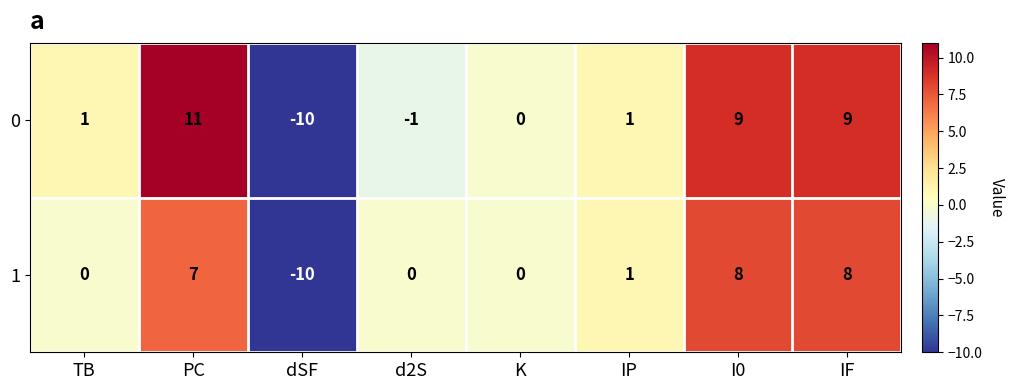

True or false: 0 has a value of 11 at PC.

True